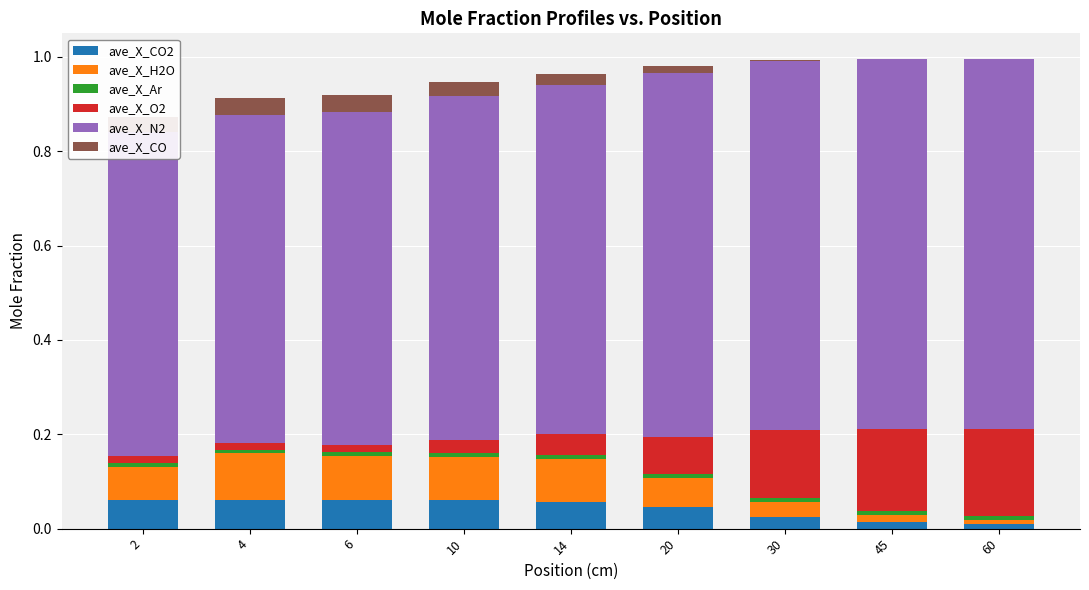

At which label does ave_X_CO2 reach its minimum?

60